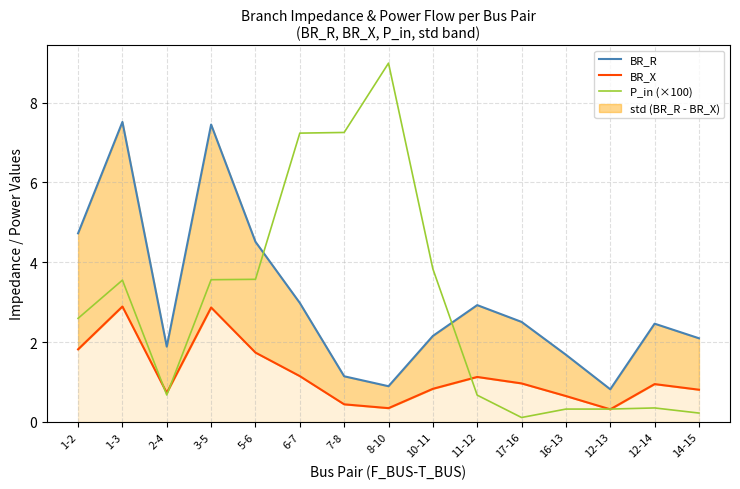

Does the chart display data point markers on the line(s)?

No